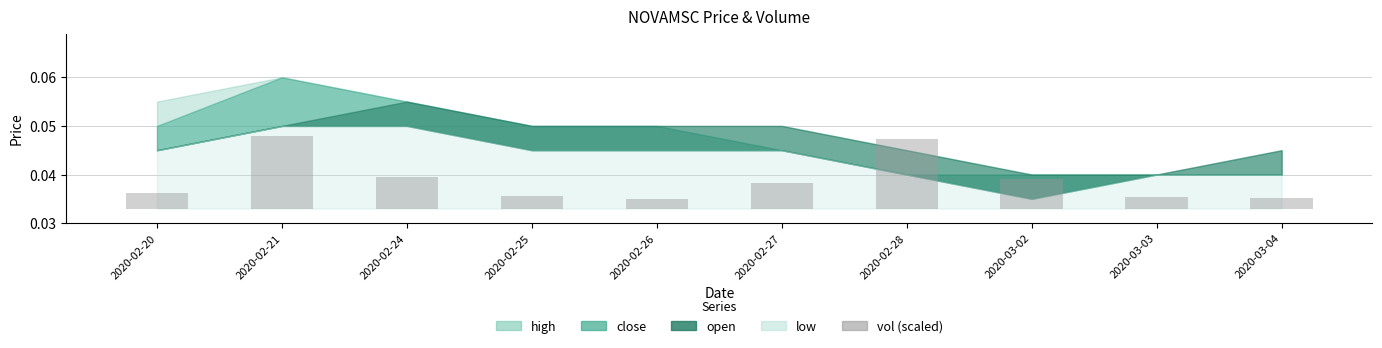

List the labels in order of value, smallest first.

2020-02-26, 2020-03-04, 2020-03-03, 2020-02-25, 2020-02-20, 2020-02-27, 2020-03-02, 2020-02-24, 2020-02-28, 2020-02-21